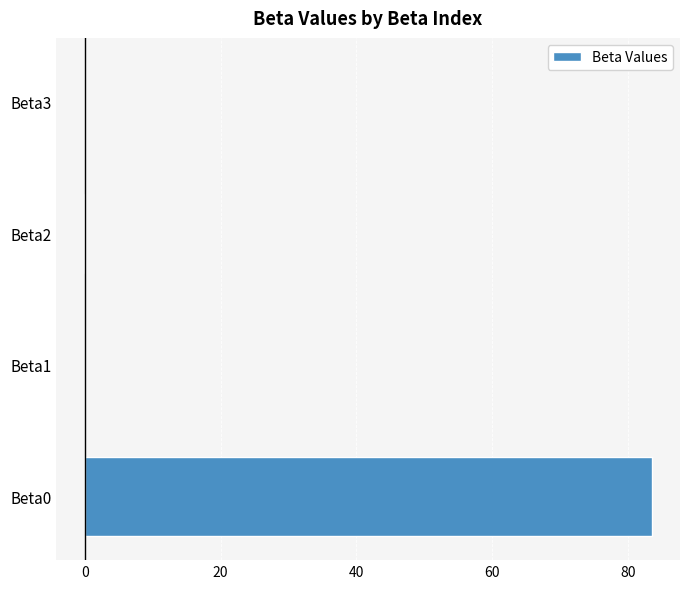

Is it true that the value at Beta3 is -0.0?

True